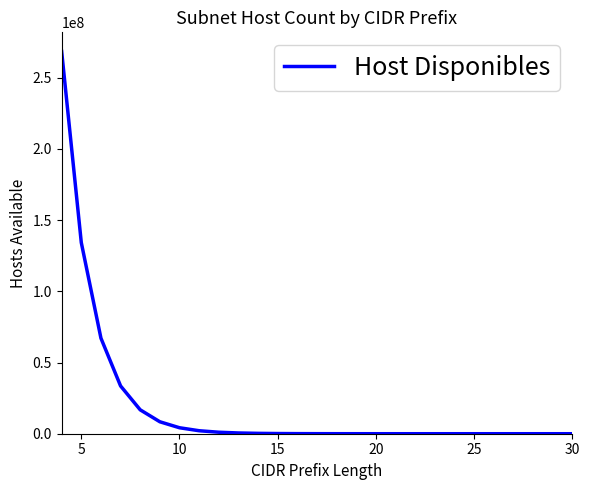

What is the greatest value displayed?

268435454